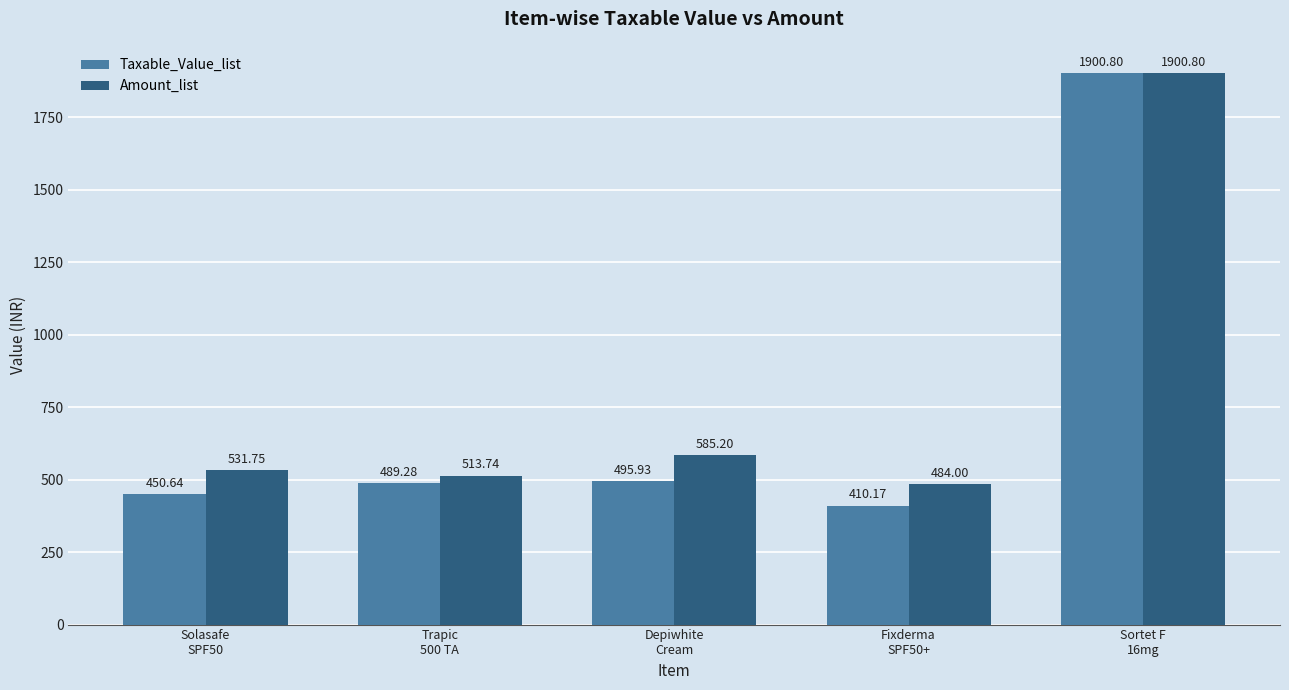

Where is Taxable_Value_list nearest to the value 1155?

Depiwhite
Cream